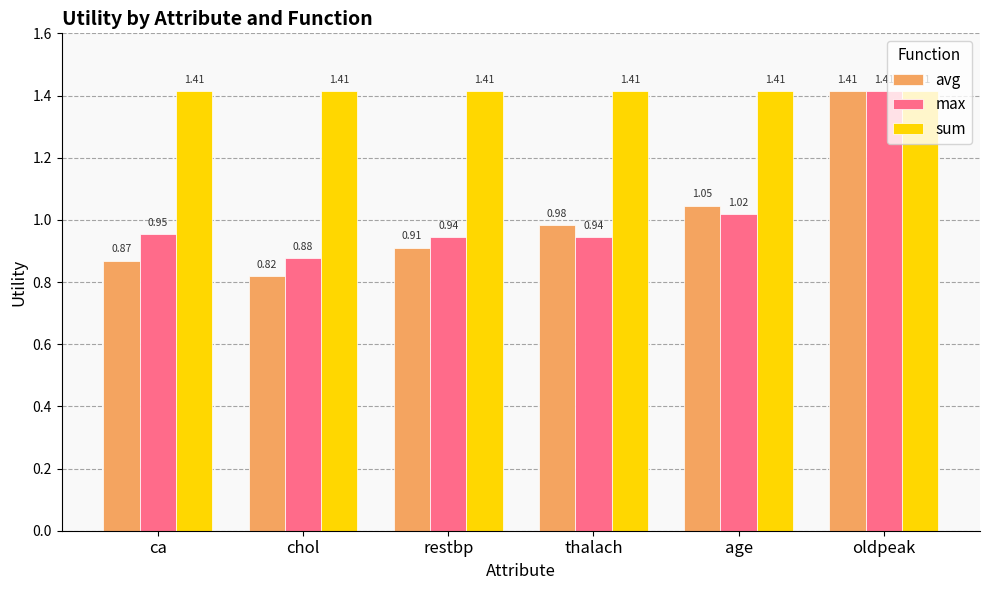

At chol, list the series in order from largest to smallest.

sum, max, avg